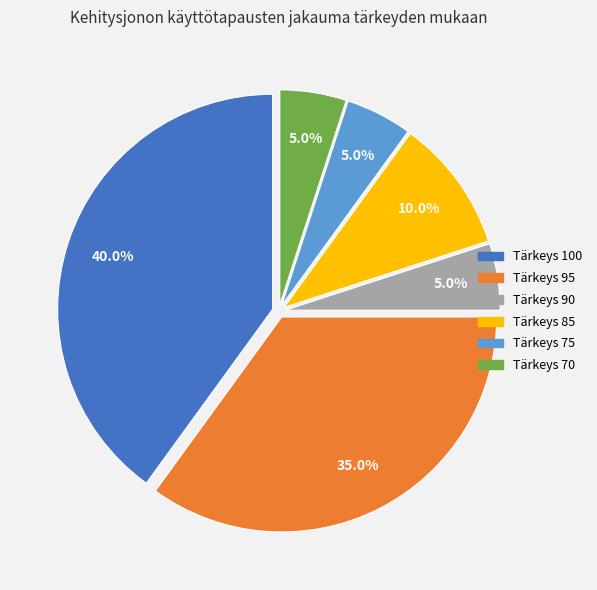

How many slices are in this pie chart?

6